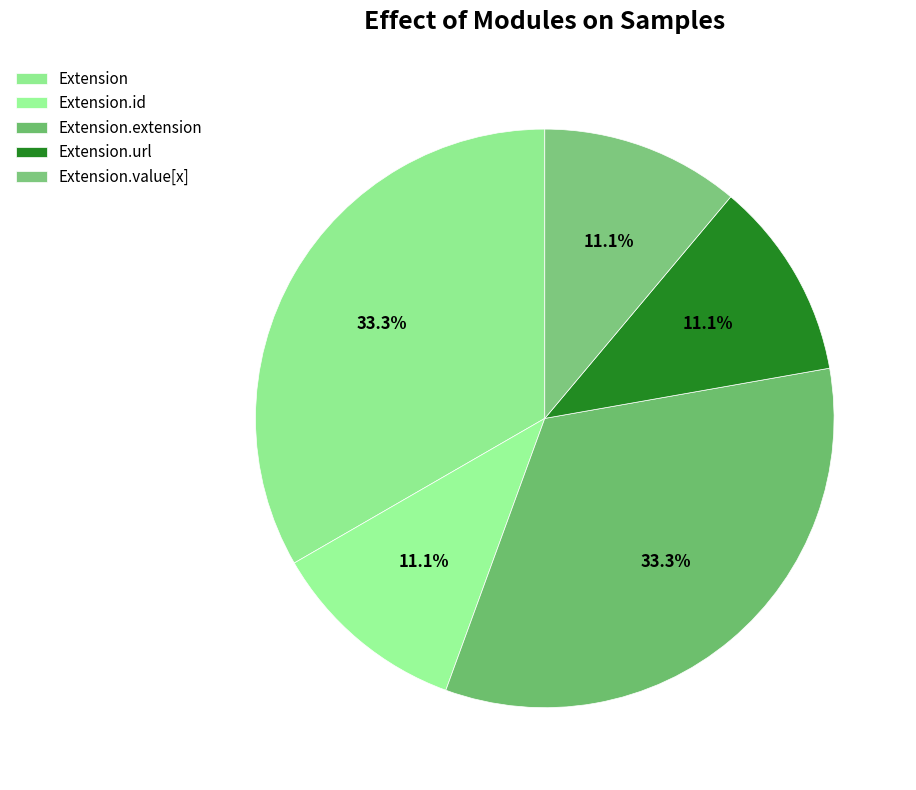

How many slices are in this pie chart?

5